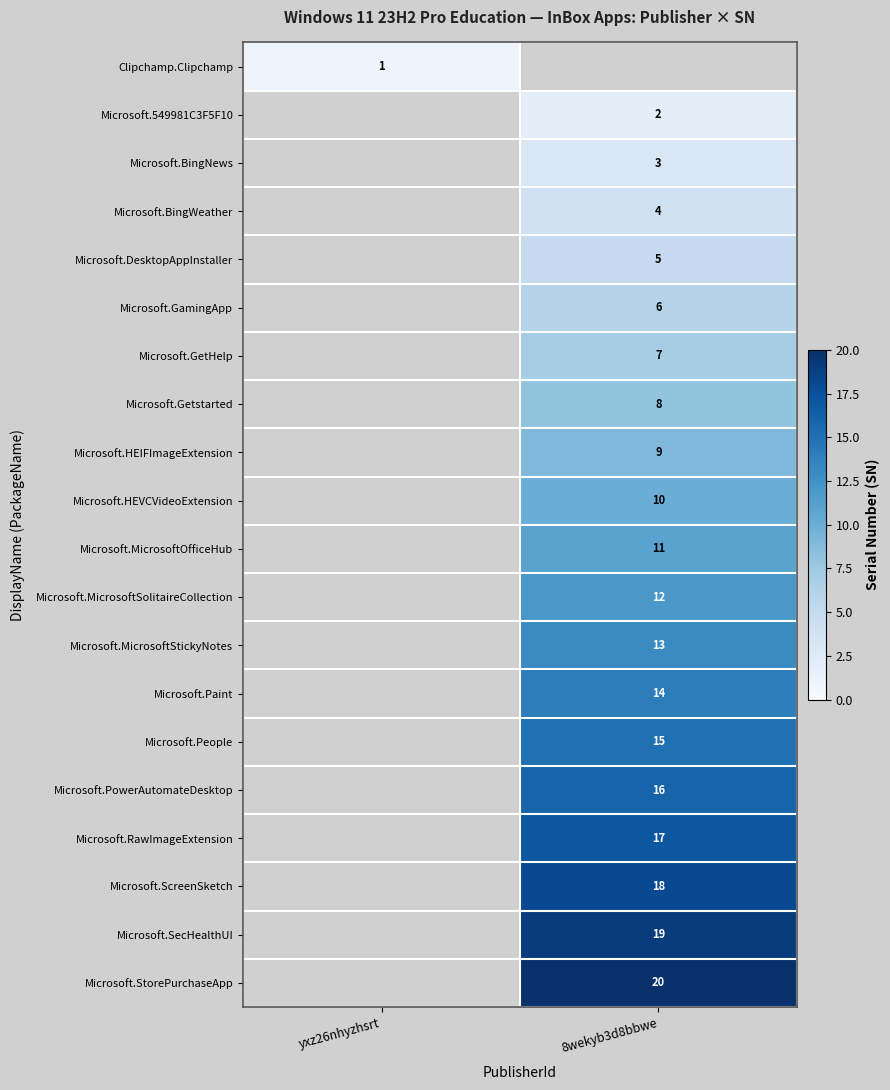

What is the maximum value shown in the chart?

20.0